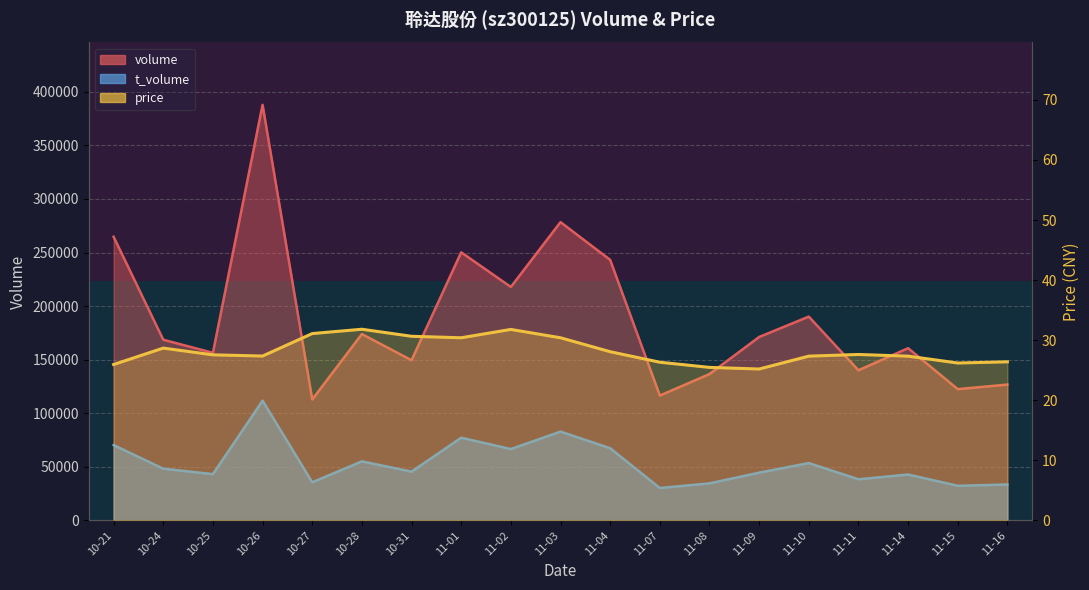

What is the sum of all t_volume values?

1013576.0